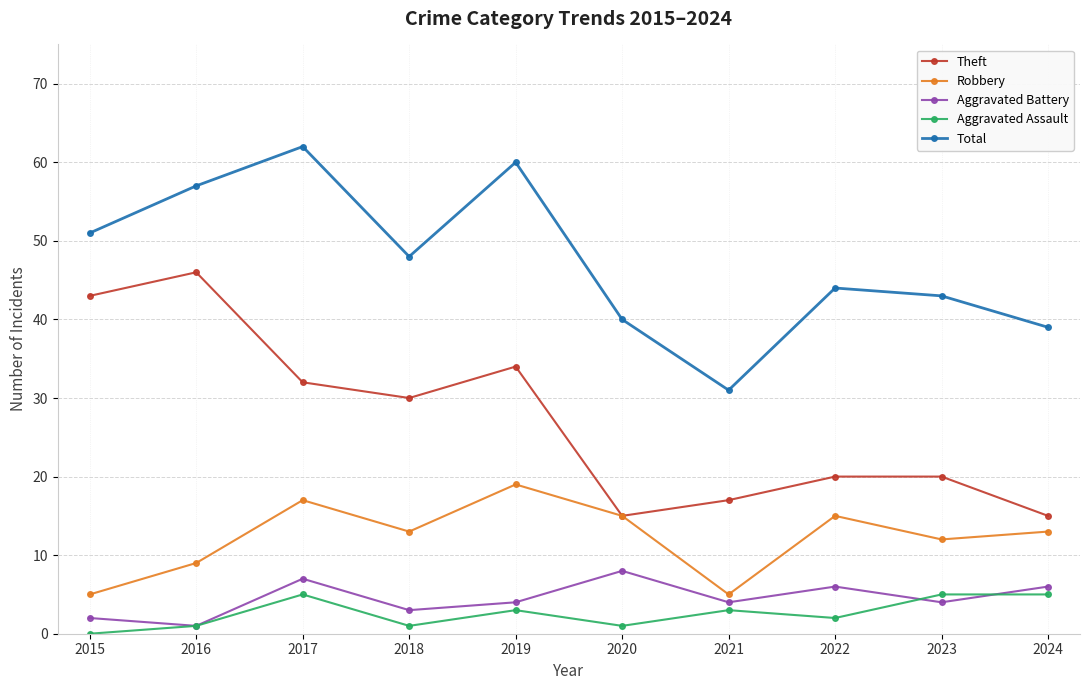

What is the sum of the Total values at 2021 and 2023?

74